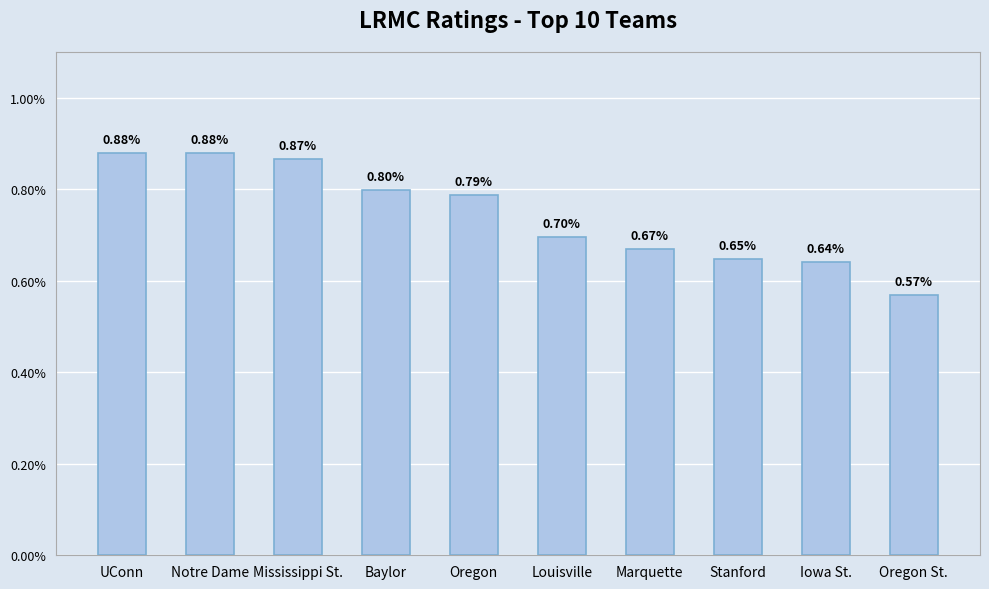

List the labels in order of value, smallest first.

Oregon St., Iowa St., Stanford, Marquette, Louisville, Oregon, Baylor, Mississippi St., Notre Dame, UConn